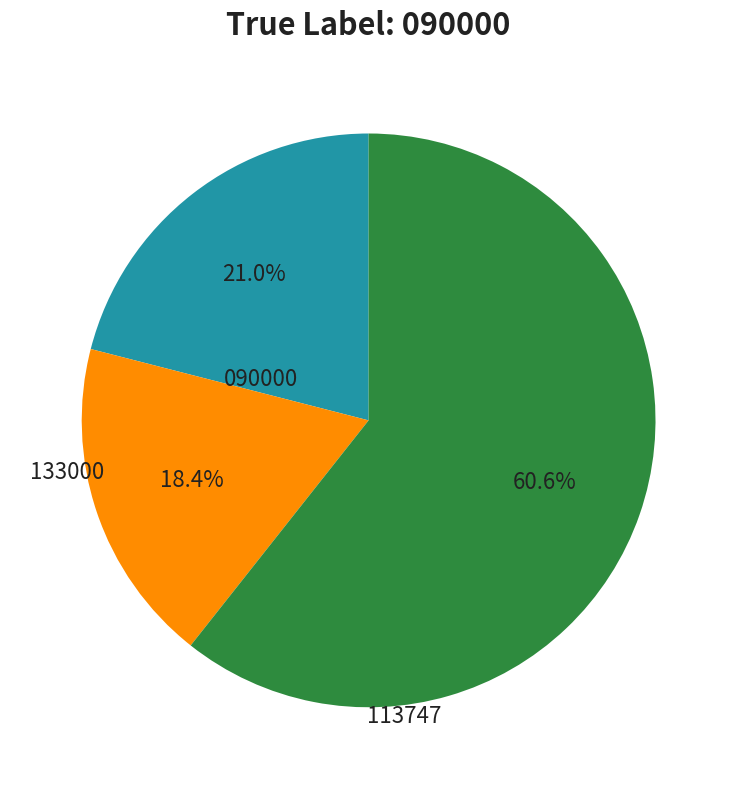

Is there a majority slice in this chart?

Yes